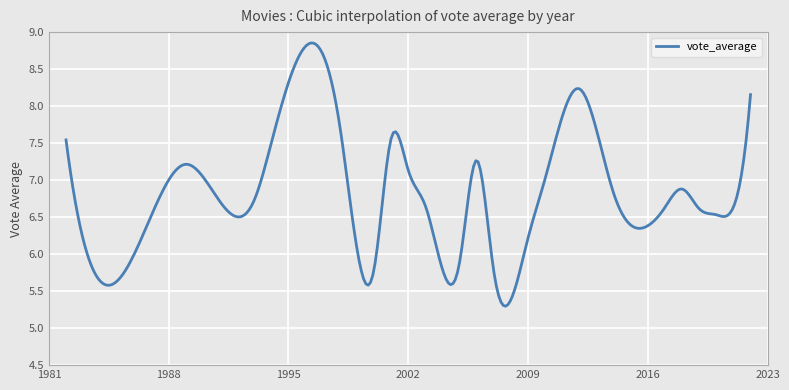

What is the difference between the maximum and minimum values?

3.6